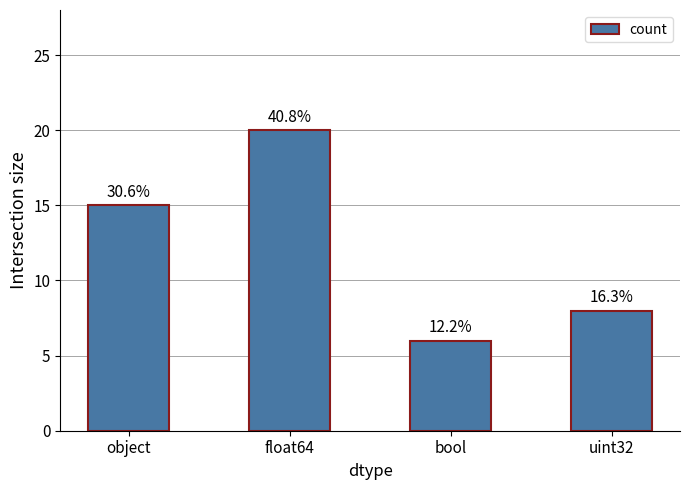

What is the greatest value displayed?

20